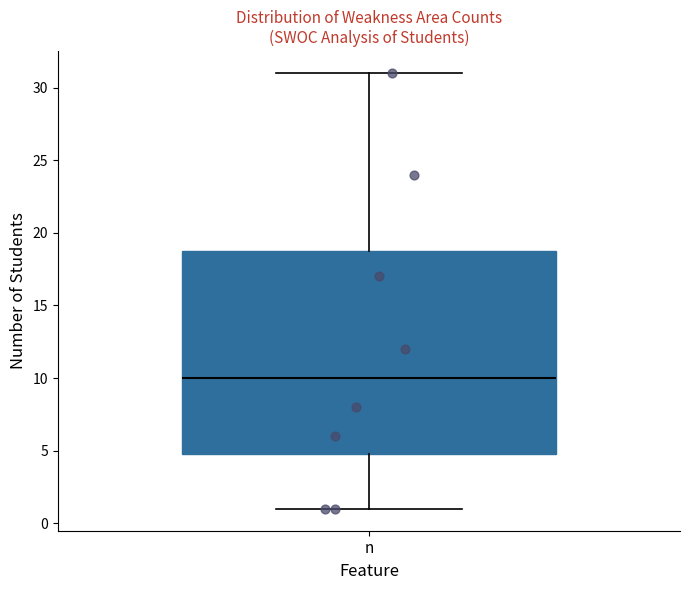

Where does the lower whisker of the box for n end on the y-axis? The values are not printed on the chart, so give them approximately, as read against the axis.

1